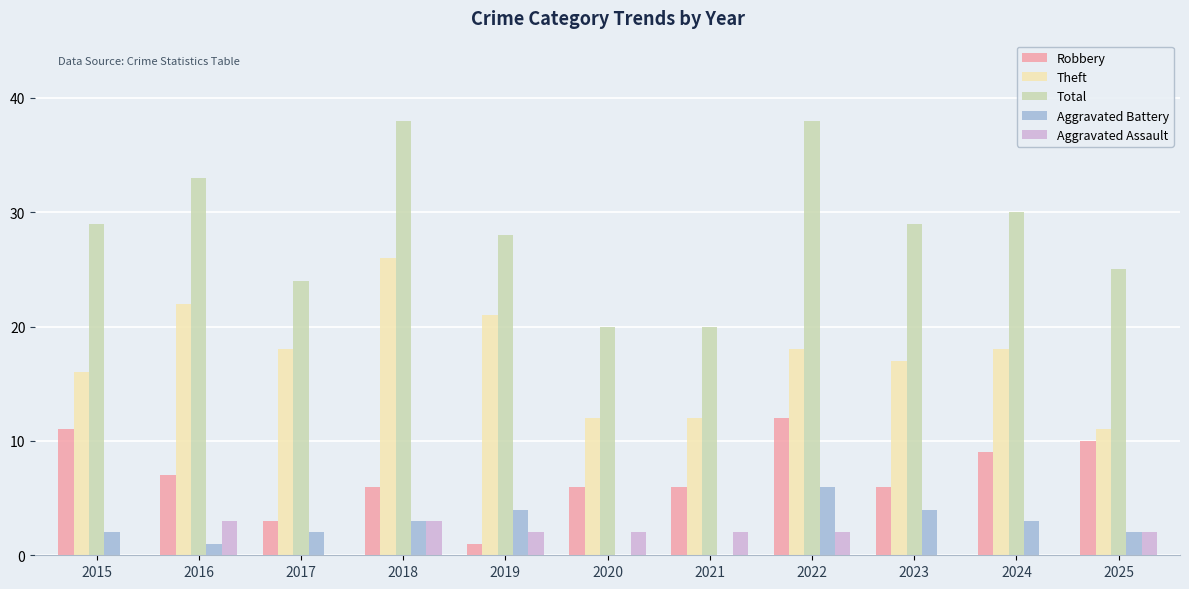

Is the value of Aggravated Battery at 2019 greater than the value of Aggravated Assault at 2025?

Yes